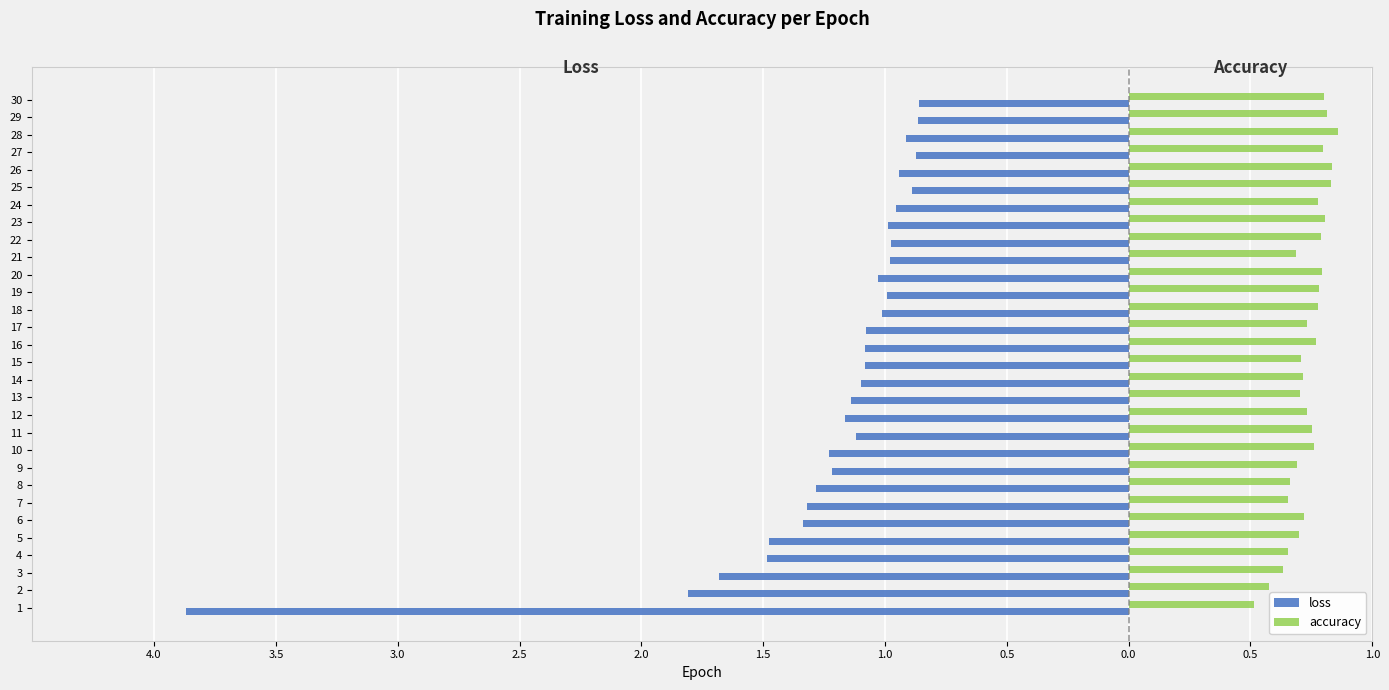

What are all the series names shown in the legend?

loss, accuracy